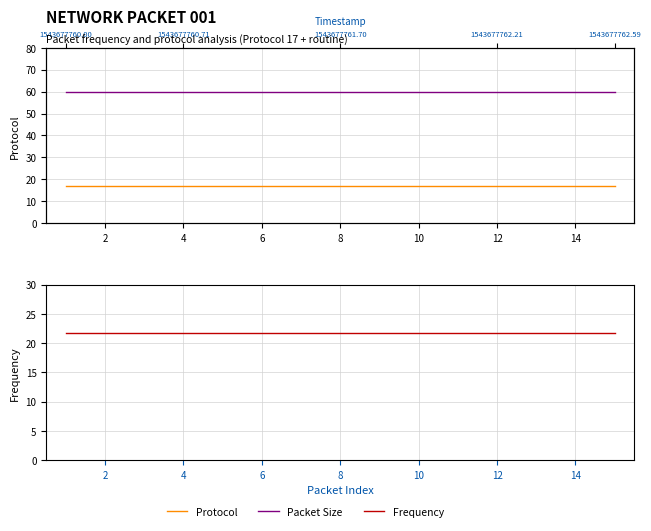

Is this an area chart (filled region under the line)?

No